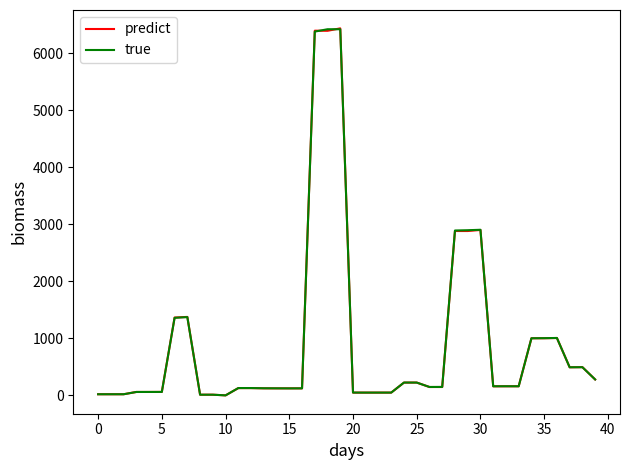

What is the average value of the predict series?

933.9